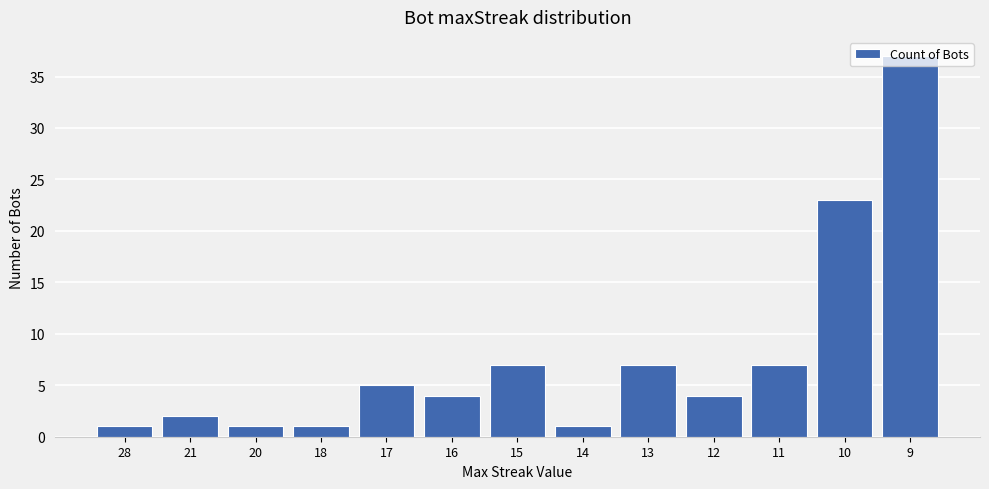

How many distinct data groups are displayed?

1